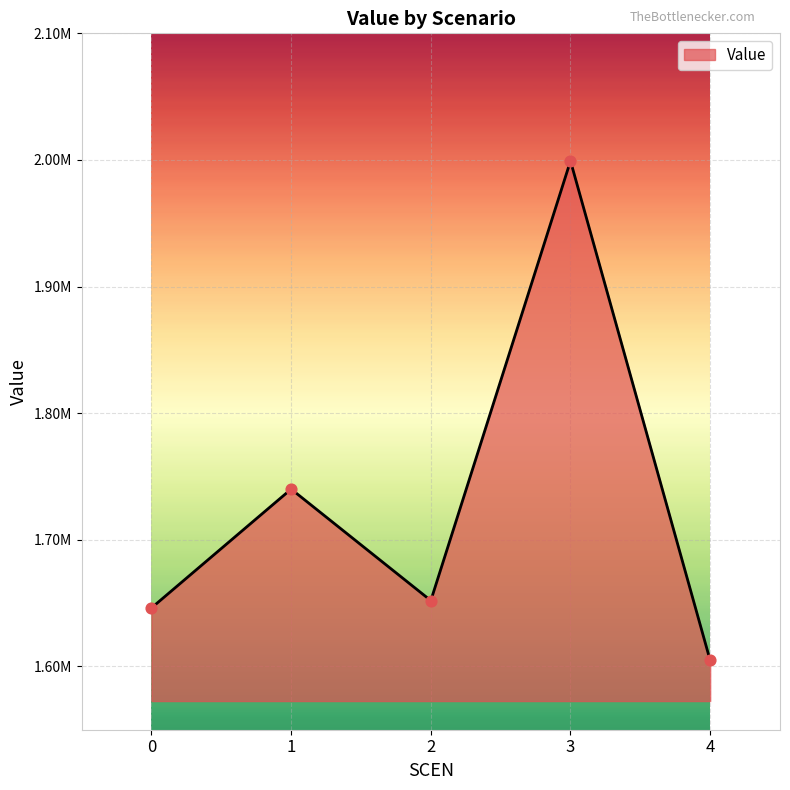

What is the ratio of the value at 3 to the value at 4?

1.2